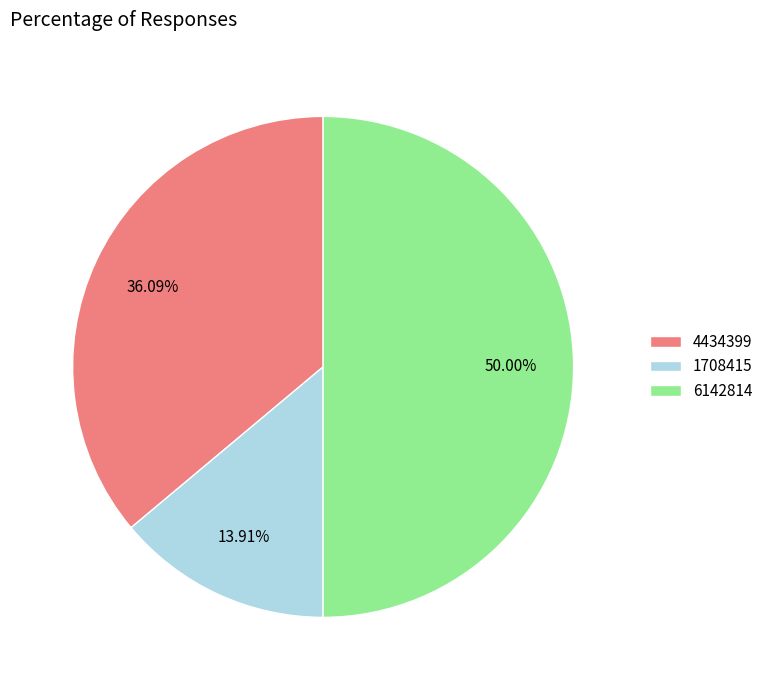

To the nearest percent, what is the difference between the largest and smallest slice percentages?

36%